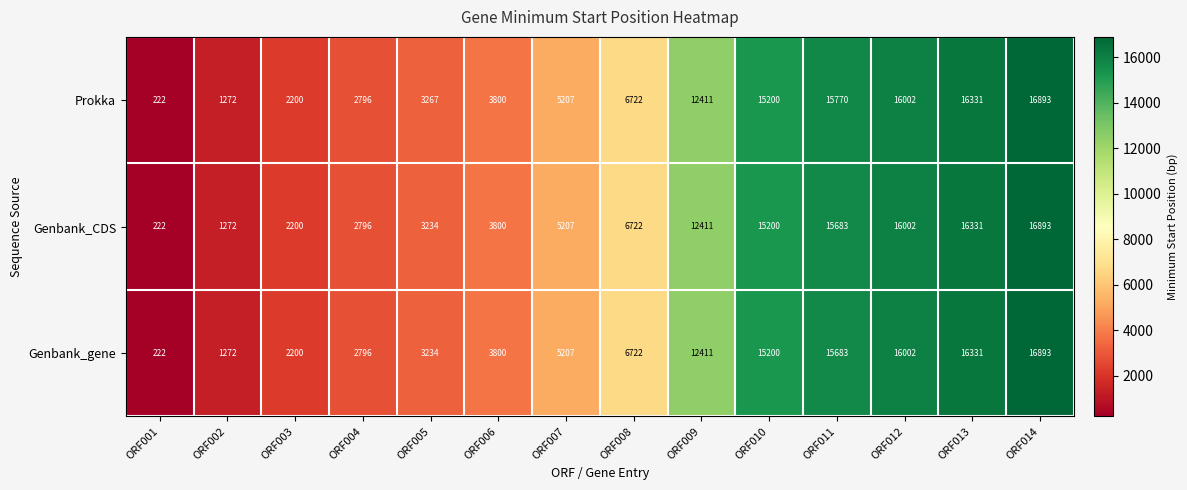

What value does the Genbank_CDS series have at ORF012?

16002